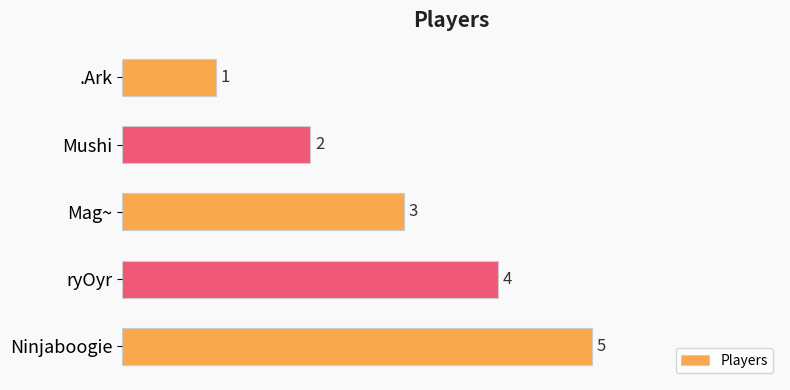

Rank the categories by value from highest to lowest.

Ninjaboogie, ryOyr, Mag~, Mushi, .Ark